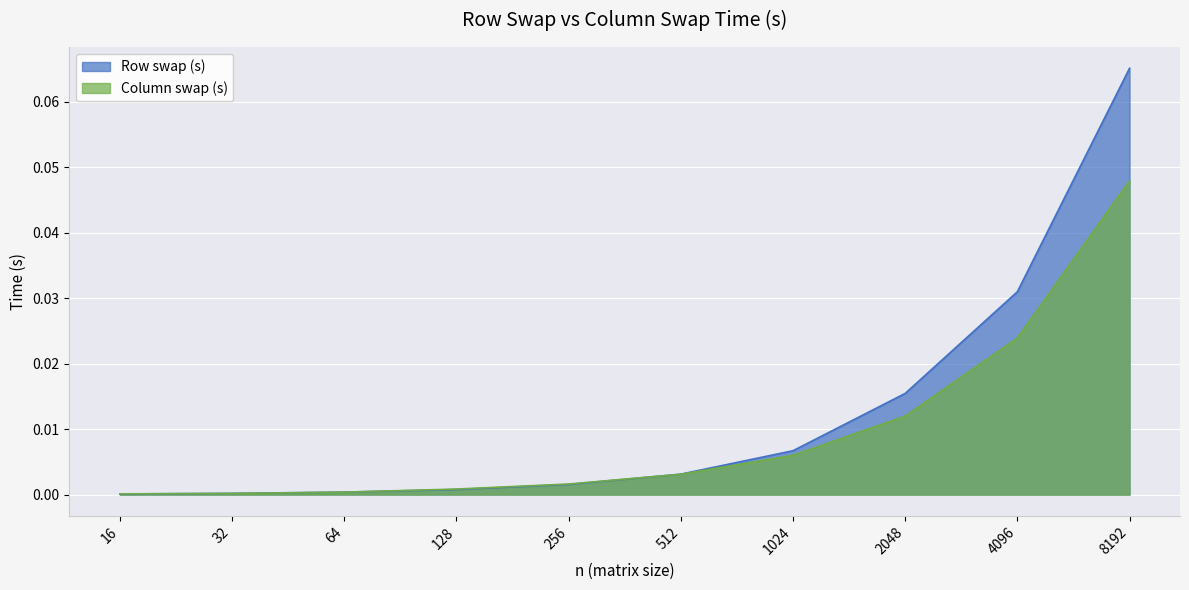

List the series in order of their peak value, highest first.

Row swap (s), Column swap (s)